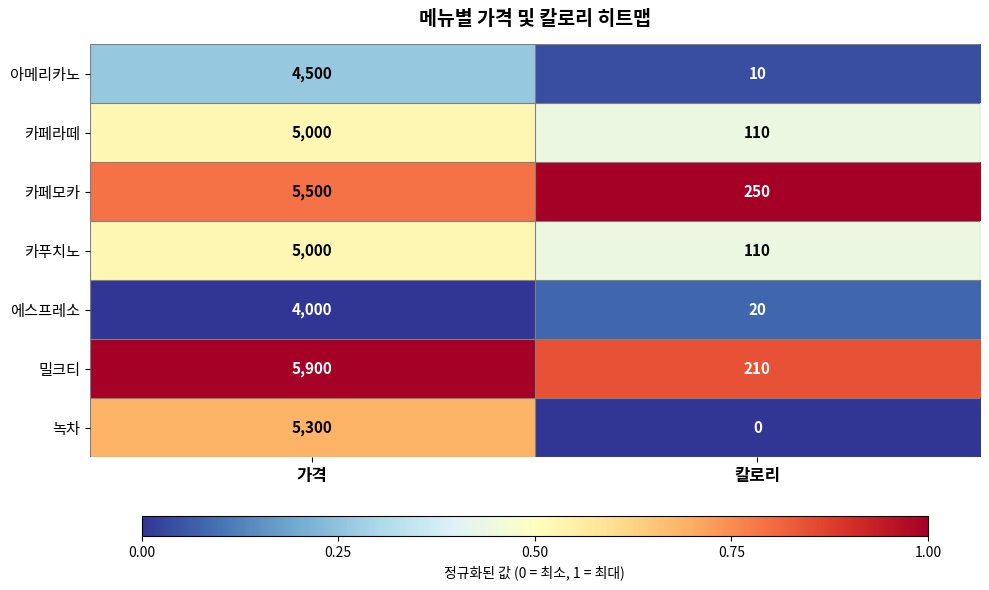

The 에스프레소 series shows 6306 at 가격. True or false?

False